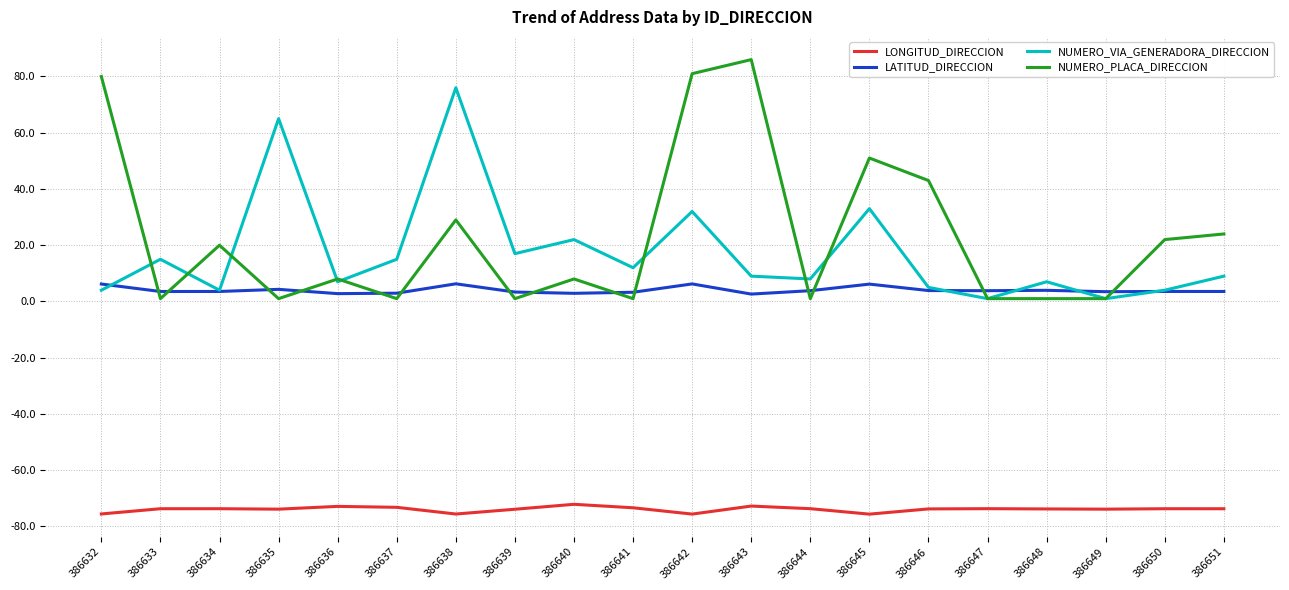

What is the average value of the LONGITUD_DIRECCION series?

-73.9